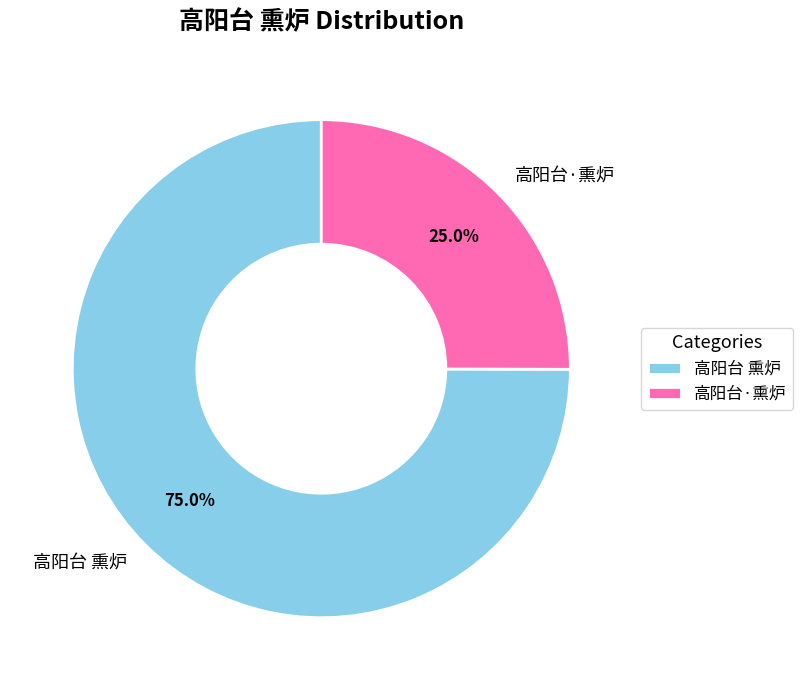

What portion of the pie excludes 高阳台·熏炉?

75.0%